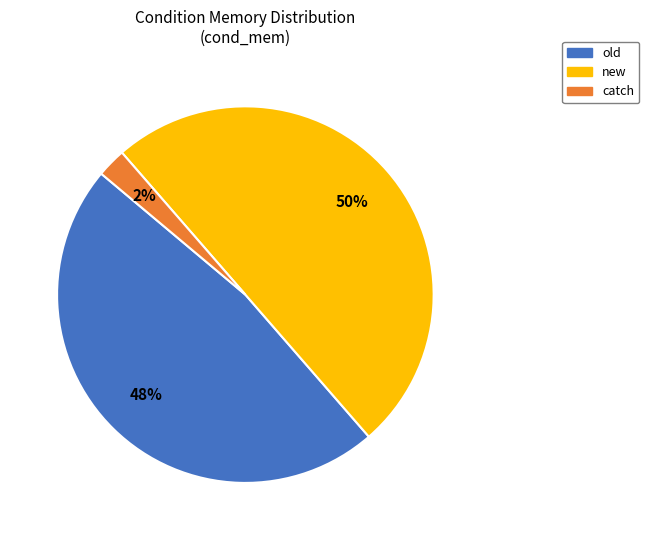

Between catch and old, which is larger?

old